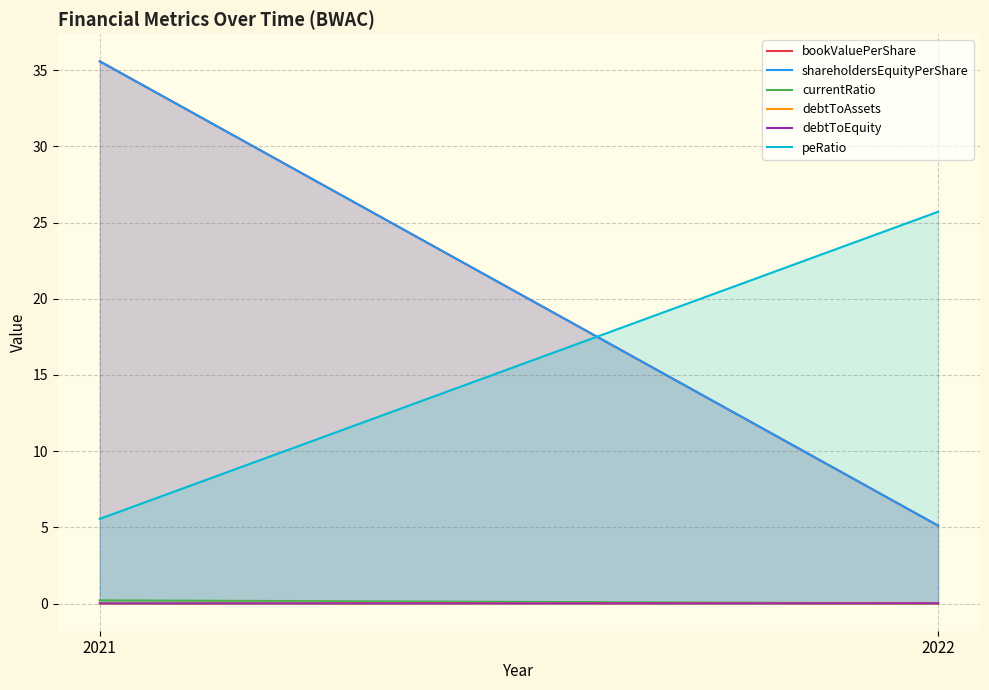

Is the value of shareholdersEquityPerShare at 2022 greater than the value of bookValuePerShare at 2022?

No